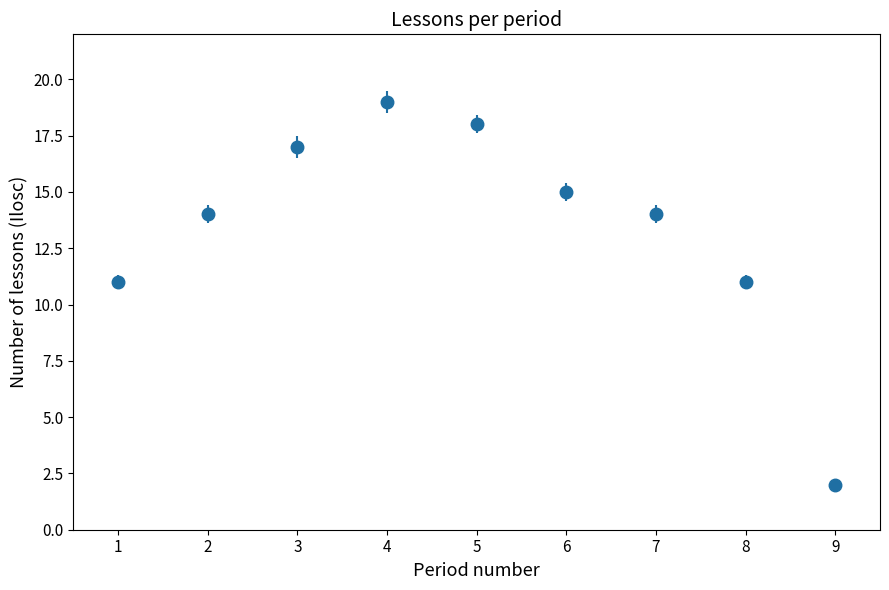

Approximately how many times larger is the value at 2 compared to 7?

1.0